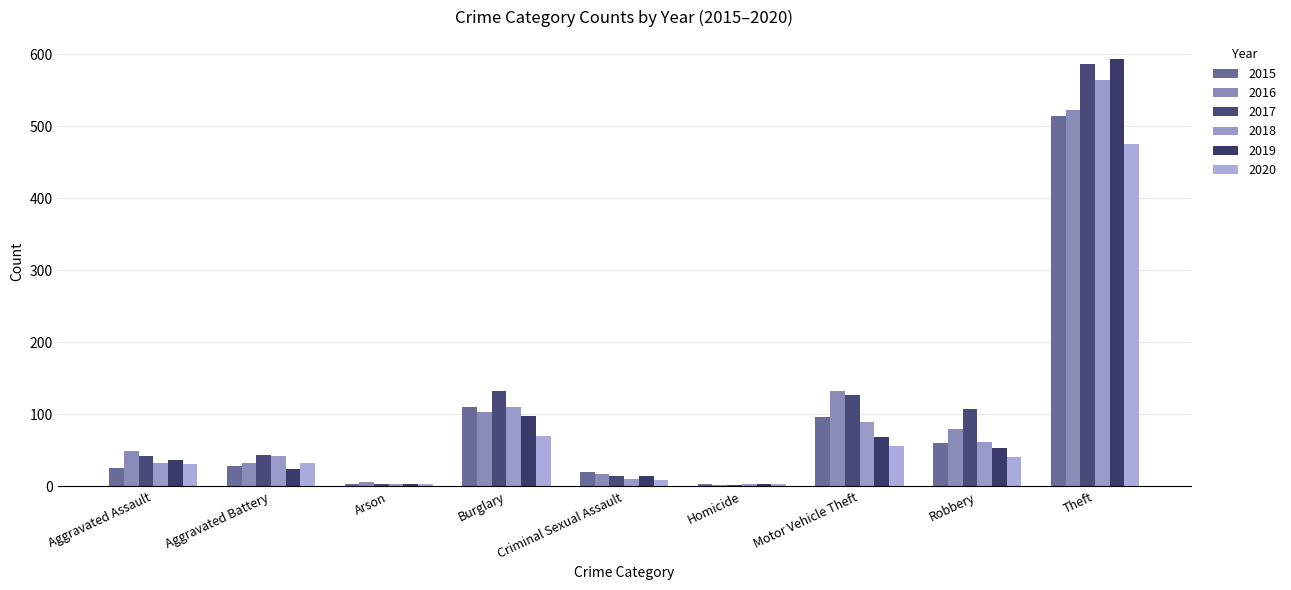

How many bars are there in each group?

6